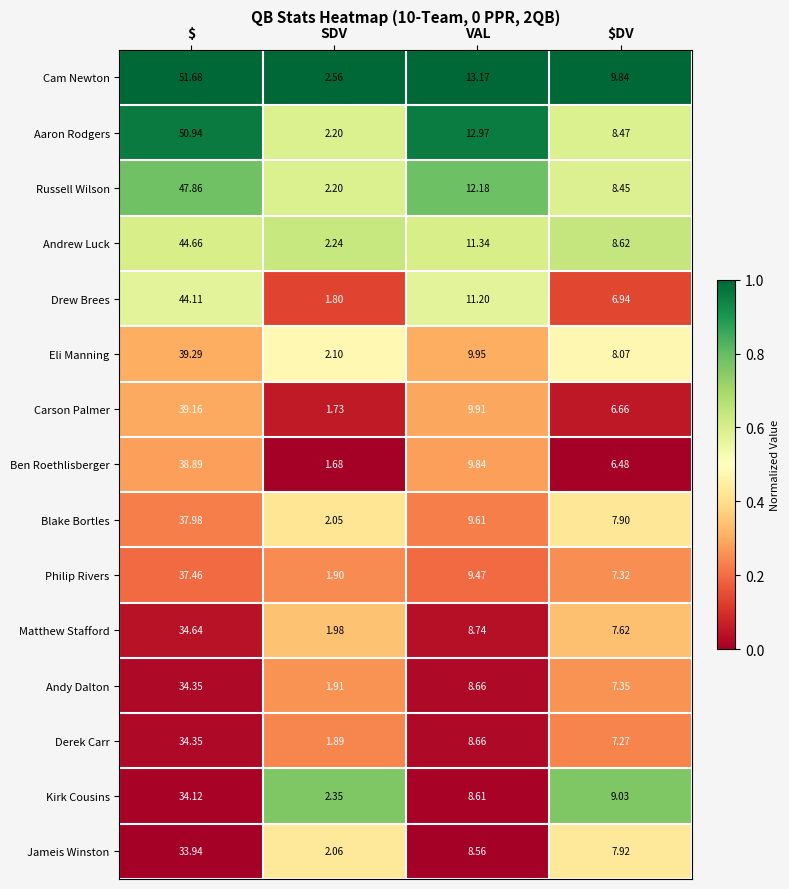

At which label is Blake Bortles closest to 20?

VAL